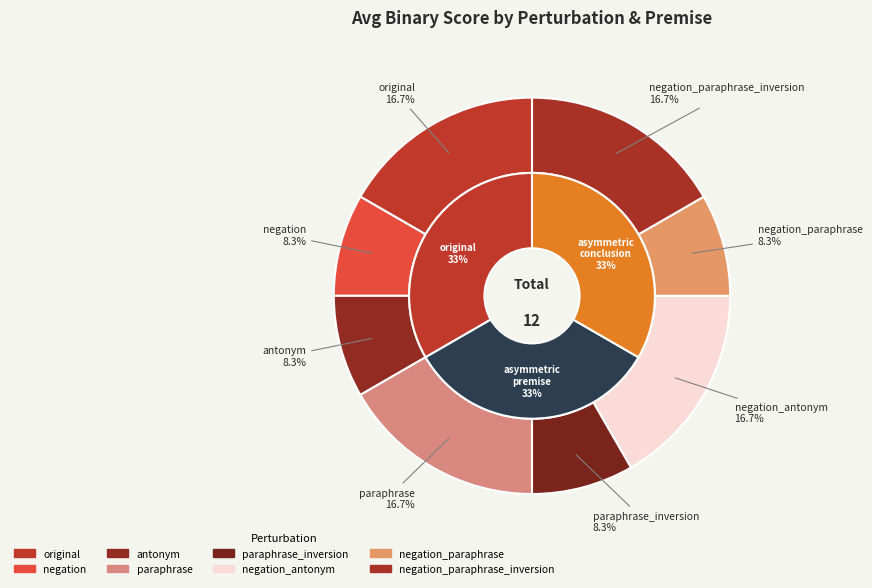

Is there a majority slice in this chart?

No